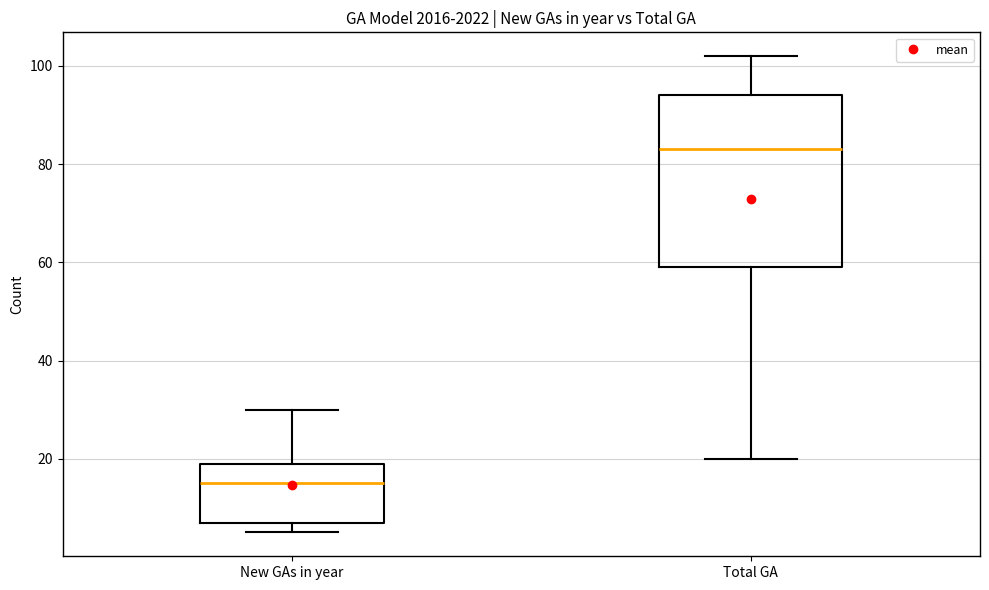

Comparing the boxes themselves (not the whiskers), which one is the tallest?

Total GA